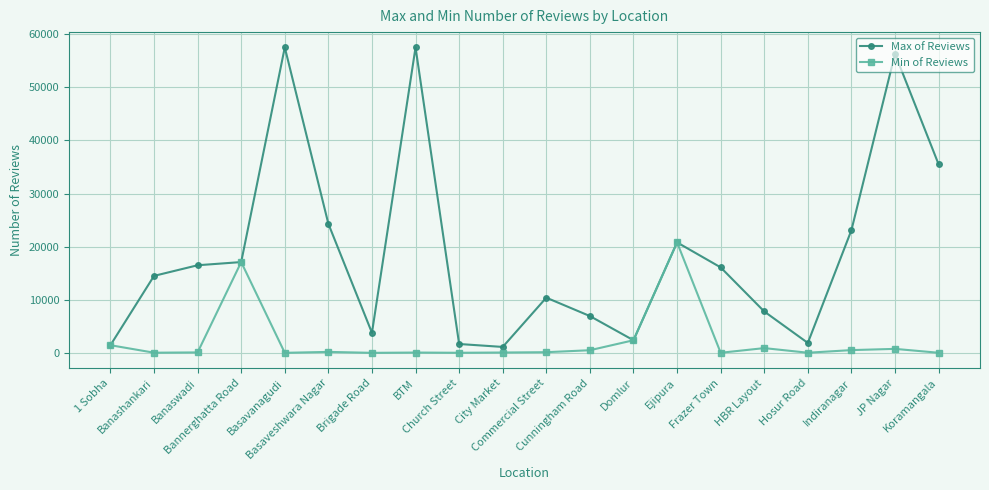

Does the chart have visible grid lines?

Yes